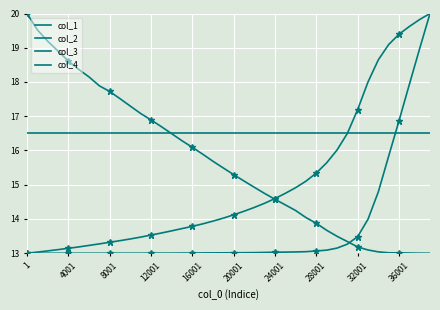

Count the number of categories in the chart.

40